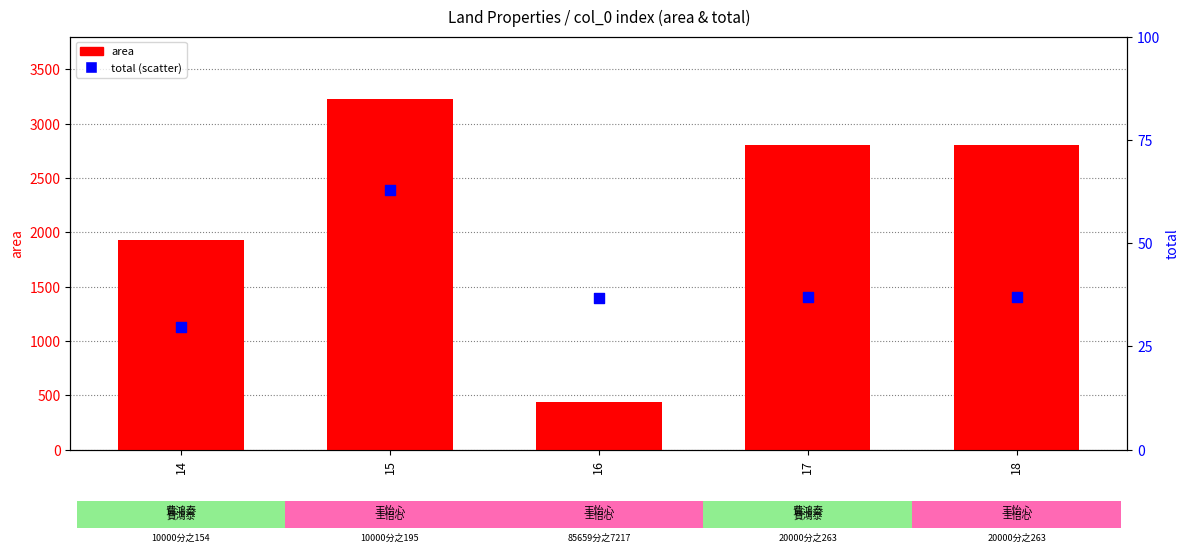

At how many categories does at least one series exceed 2858?

1